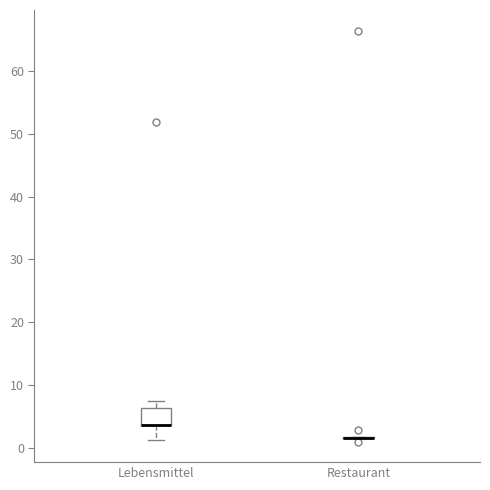

Comparing the boxes themselves (not the whiskers), which one is the tallest?

Lebensmittel